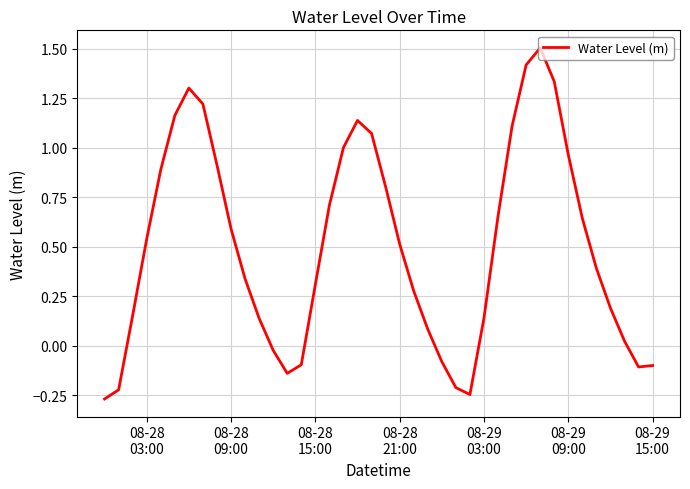

What is the maximum value shown in the chart?

1.5